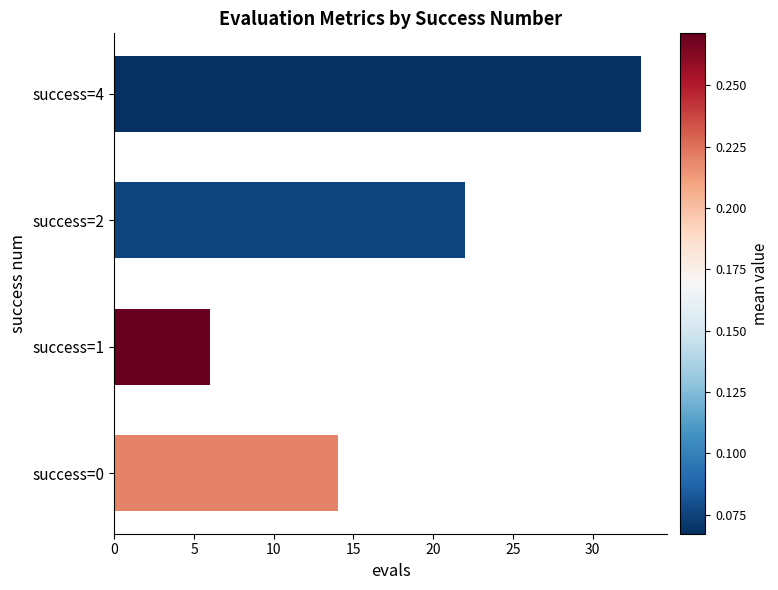

Between success=2 and success=1, which is larger?

success=2